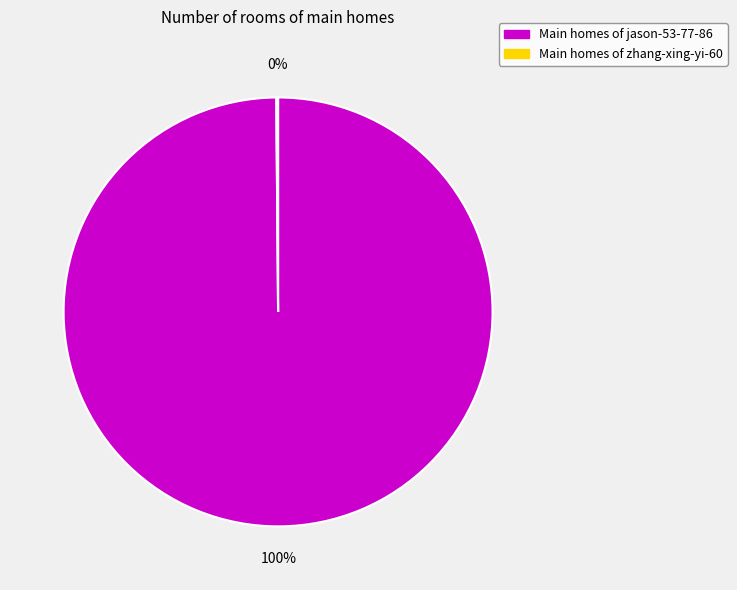

Is there a majority slice in this chart?

Yes